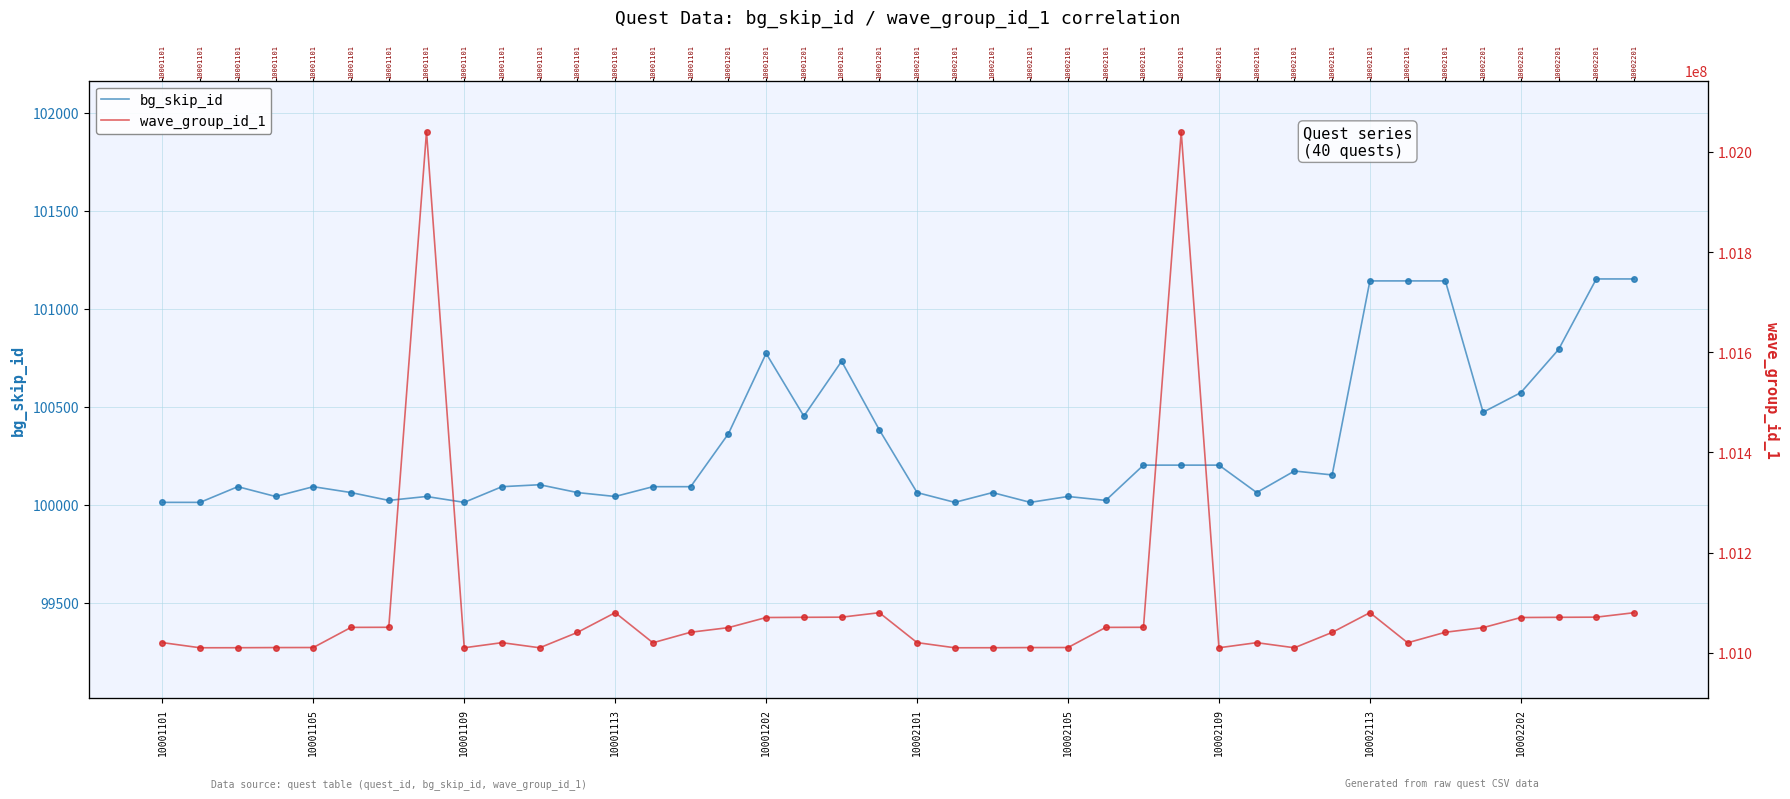

What position from the left is 25?

26